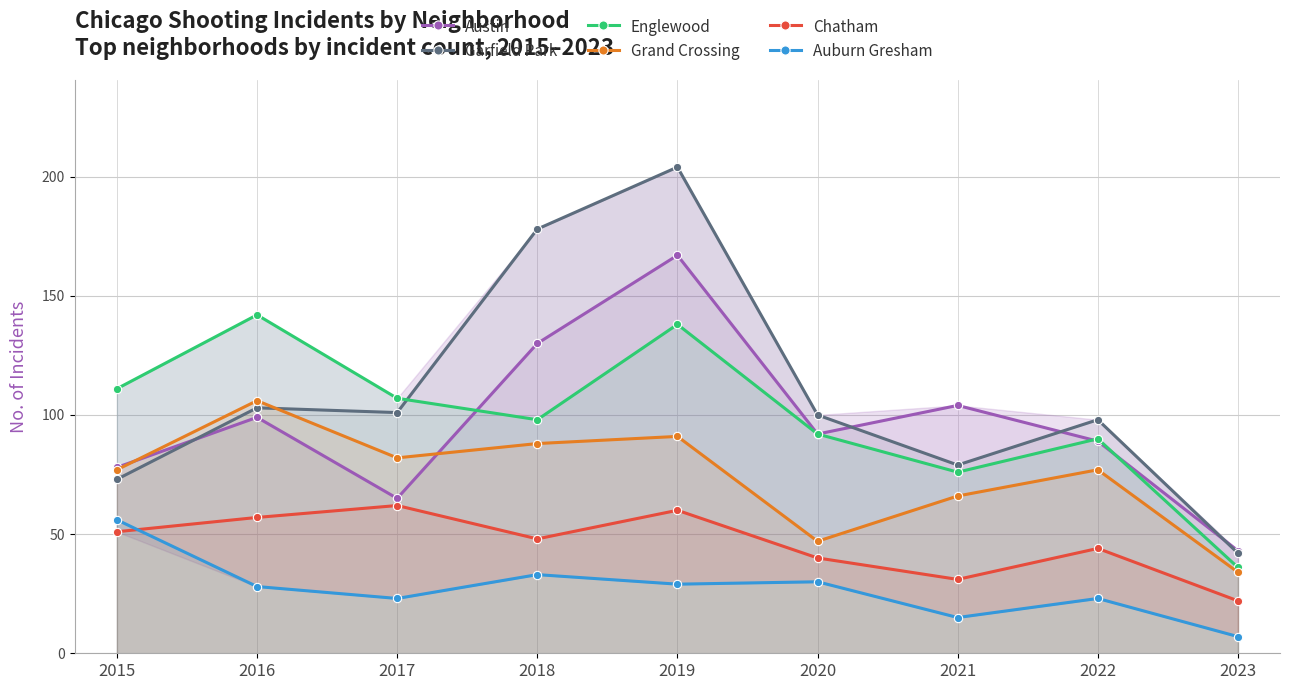

Reading left to right, extract all data points from this chart.

Austin: 2015=78	2016=99	2017=65	2018=130	2019=167	2020=92	2021=104	2022=89	2023=43
Garfield Park: 2015=73	2016=103	2017=101	2018=178	2019=204	2020=100	2021=79	2022=98	2023=42
Englewood: 2015=111	2016=142	2017=107	2018=98	2019=138	2020=92	2021=76	2022=90	2023=36
Grand Crossing: 2015=77	2016=106	2017=82	2018=88	2019=91	2020=47	2021=66	2022=77	2023=34
Chatham: 2015=51	2016=57	2017=62	2018=48	2019=60	2020=40	2021=31	2022=44	2023=22
Auburn Gresham: 2015=56	2016=28	2017=23	2018=33	2019=29	2020=30	2021=15	2022=23	2023=7